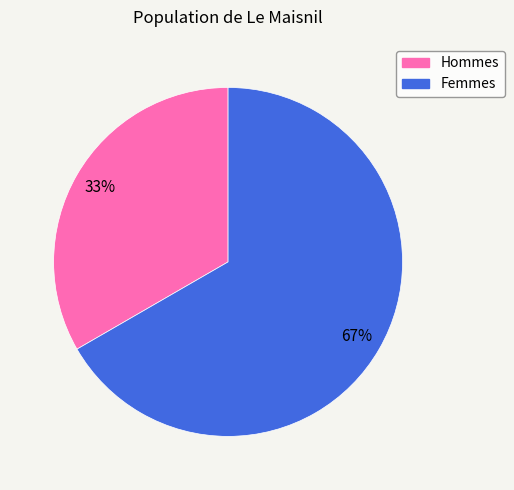

How many slices are in this pie chart?

2